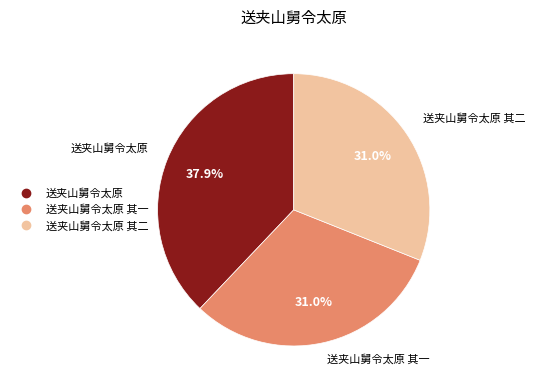

Does any single category account for the majority?

No